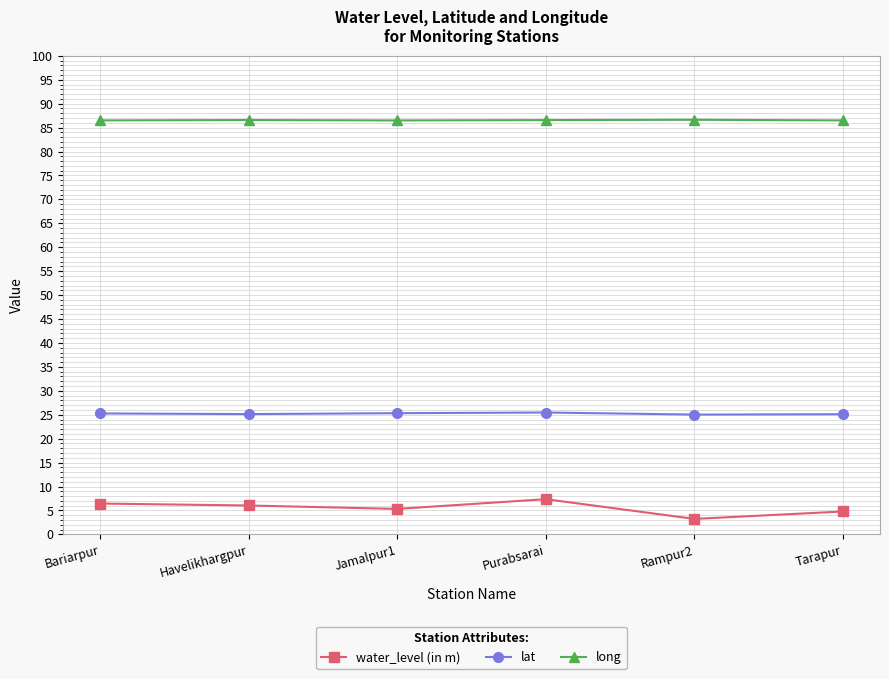

What is the lowest value of the long series?

86.5